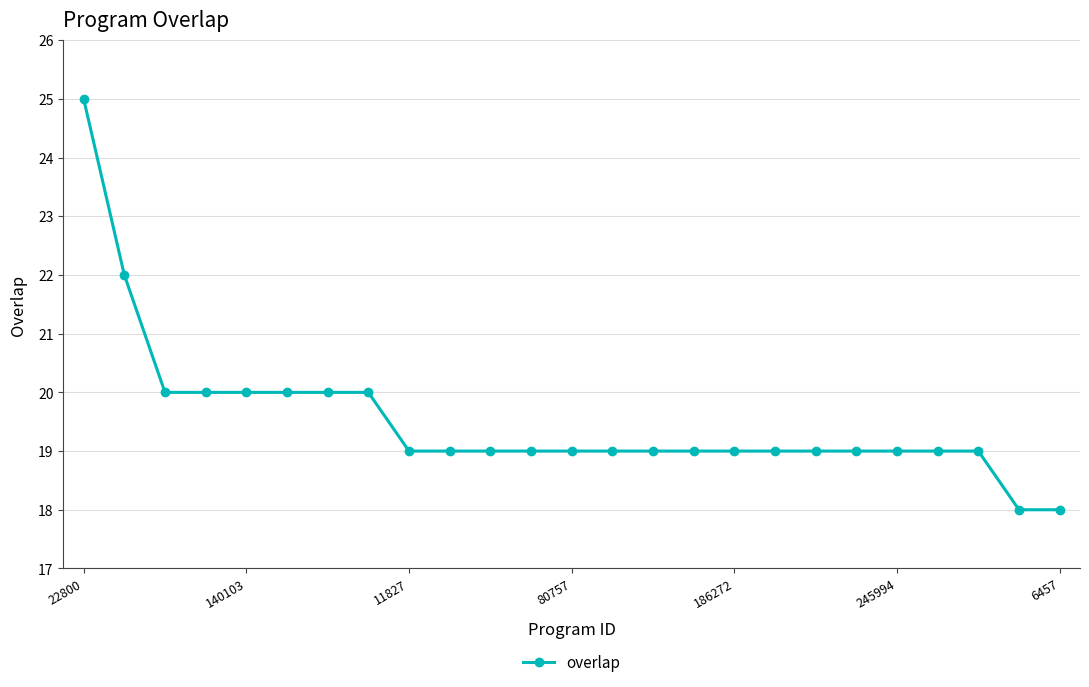

Reading right to left, list all the values displayed in this chart.

18	18	19	19	19	19	19	19	19	19	19	19	19	19	19	19	19	20	20	20	20	20	20	22	25